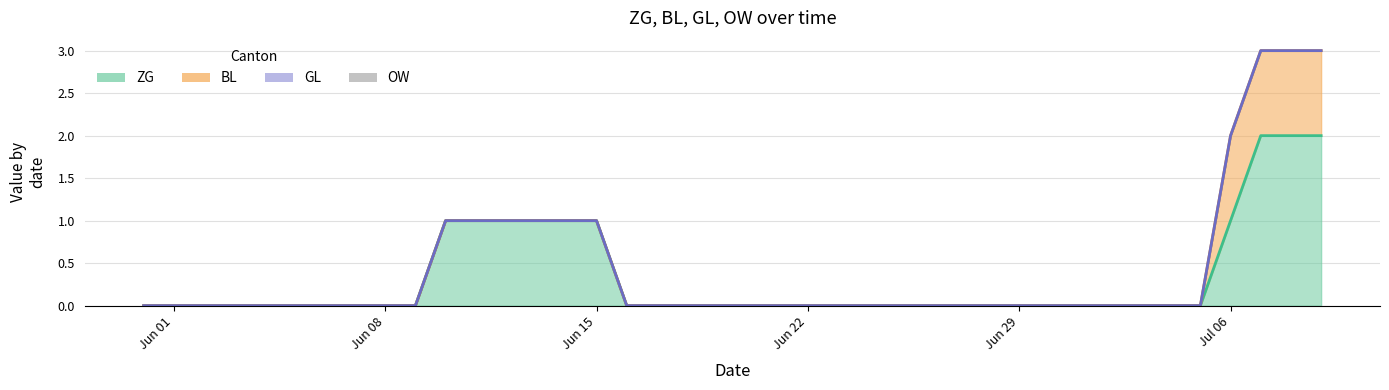

Reading right to left, what are all the values shown in this chart?

ZG line: 2	2	2	1	0	0	0	0	0	0	0	0	0	0	0	0	0	0	0	0	0	0	0	0	1	1	1	1	1	1	0	0	0	0	0	0	0	0	0	0
BL line: 3	3	3	2	0	0	0	0	0	0	0	0	0	0	0	0	0	0	0	0	0	0	0	0	1	1	1	1	1	1	0	0	0	0	0	0	0	0	0	0
GL line: 3	3	3	2	0	0	0	0	0	0	0	0	0	0	0	0	0	0	0	0	0	0	0	0	1	1	1	1	1	1	0	0	0	0	0	0	0	0	0	0